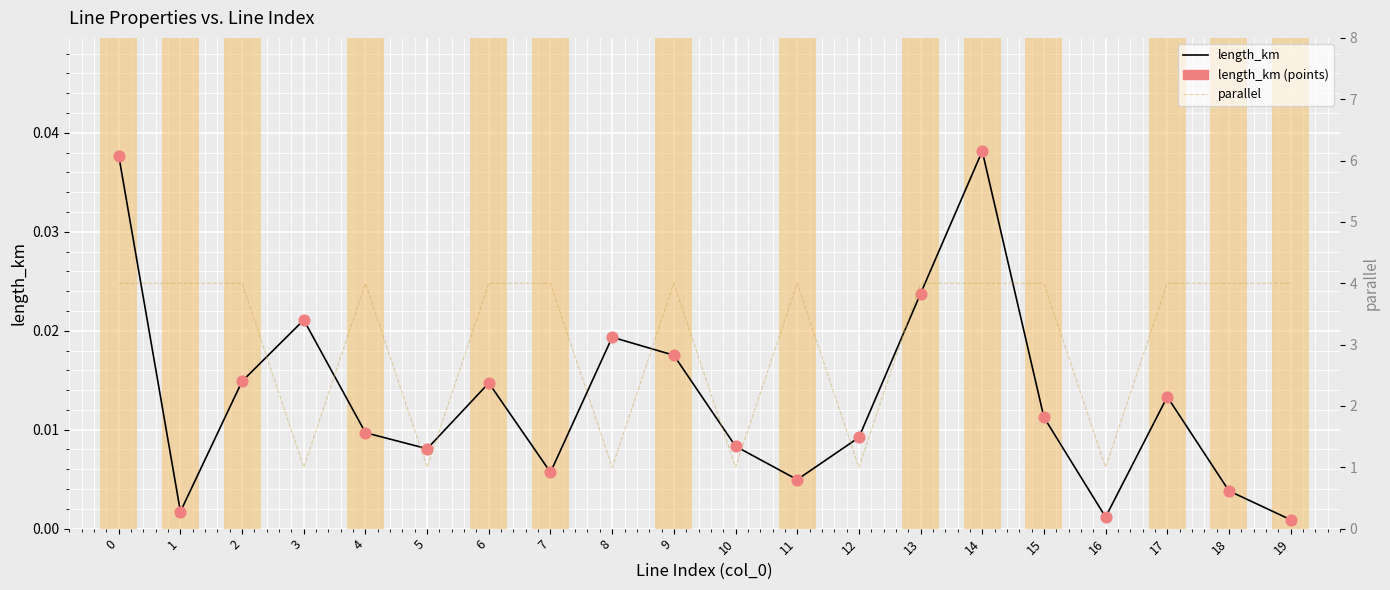

Which series reaches the minimum Y coordinate?

length_km